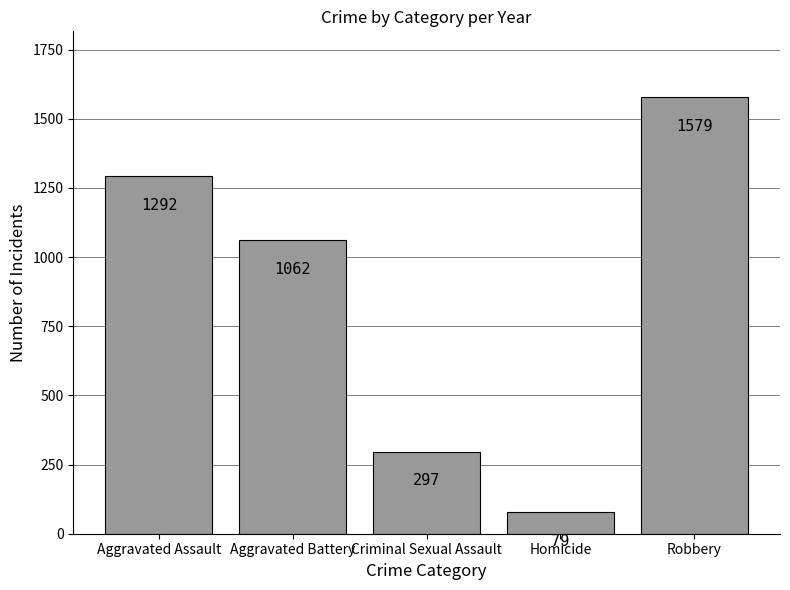

At which label does the data first exceed 1062?

Aggravated Assault